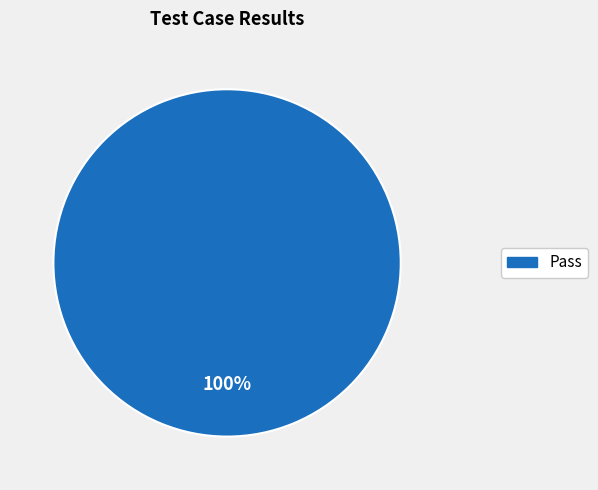

True or false: Pass accounts for 100% of the total.

True